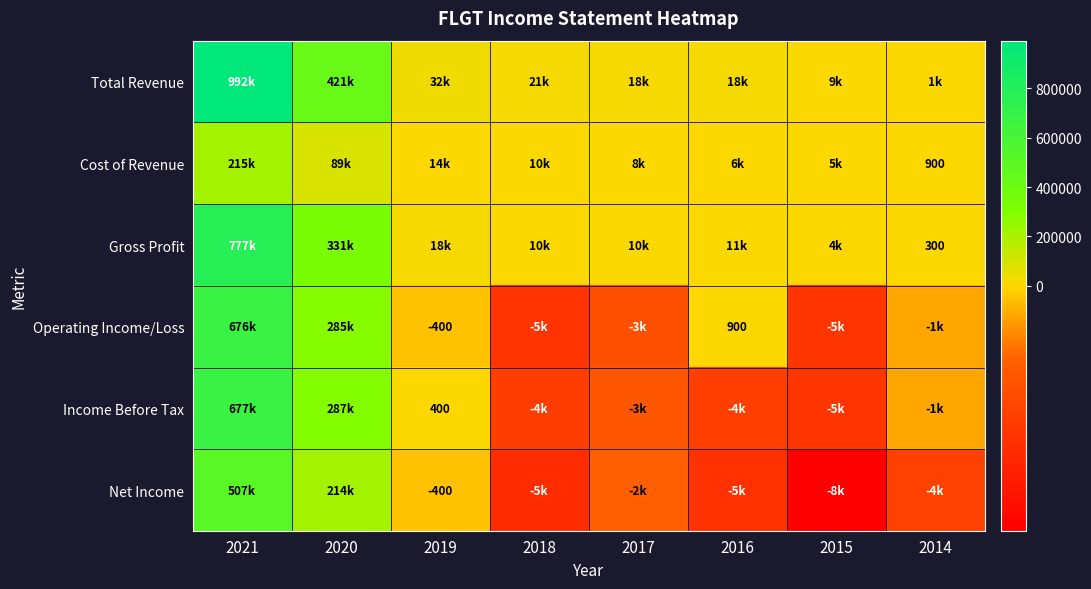

Is it true that Income Before Tax equals 576 at 2019?

False